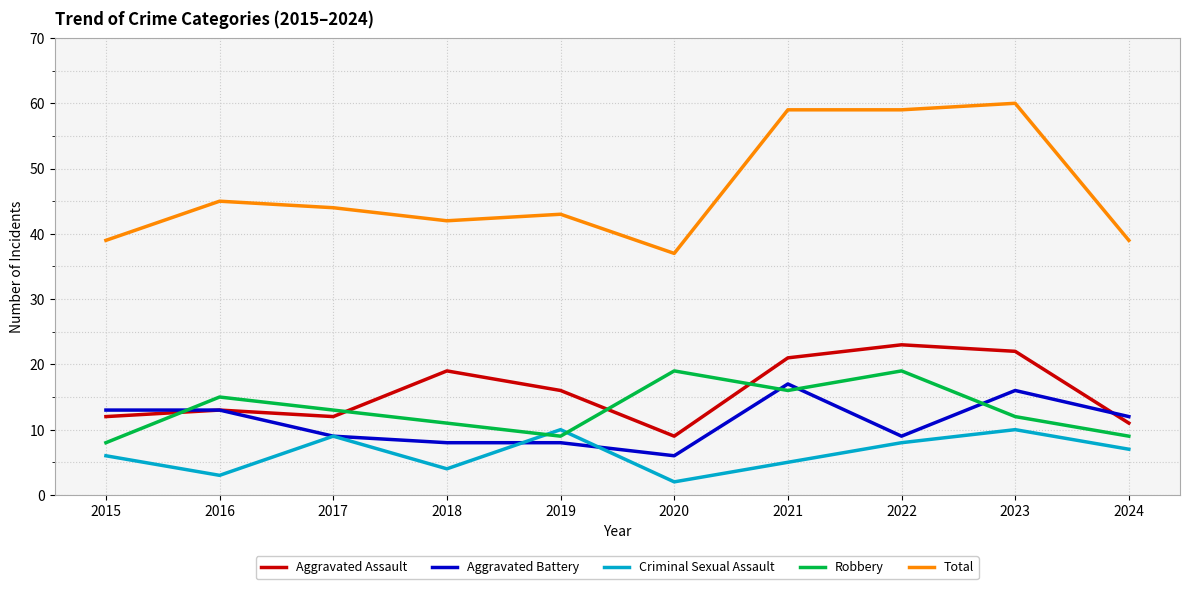

Where does the Criminal Sexual Assault series first go above 7?

2017